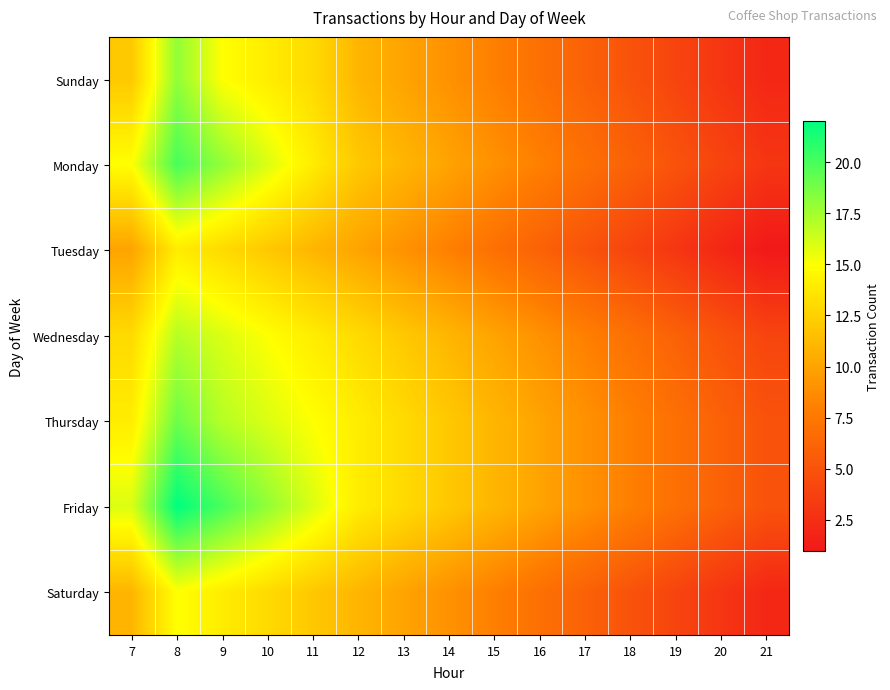

Reading left to right, transcribe all the data shown in this chart.

Sunday: 7=12	8=18	9=15	10=14	11=13	12=11	13=10	14=9	15=8	16=7	17=6	18=5	19=4	20=3	21=2
Monday: 7=15	8=20	9=18	10=16	11=14	12=12	13=11	14=10	15=9	16=8	17=7	18=6	19=5	20=4	21=3
Tuesday: 7=10	8=14	9=13	10=12	11=11	12=10	13=9	14=8	15=7	16=6	17=5	18=4	19=3	20=2	21=1
Wednesday: 7=13	8=17	9=16	10=15	11=14	12=13	13=12	14=11	15=10	16=9	17=8	18=7	19=6	20=5	21=4
Thursday: 7=14	8=19	9=17	10=16	11=15	12=14	13=13	14=12	15=11	16=10	17=9	18=8	19=7	20=6	21=5
Friday: 7=16	8=22	9=20	10=18	11=16	12=14	13=13	14=12	15=11	16=10	17=9	18=8	19=7	20=6	21=5
Saturday: 7=11	8=15	9=14	10=13	11=12	12=11	13=10	14=9	15=8	16=7	17=6	18=5	19=4	20=3	21=2